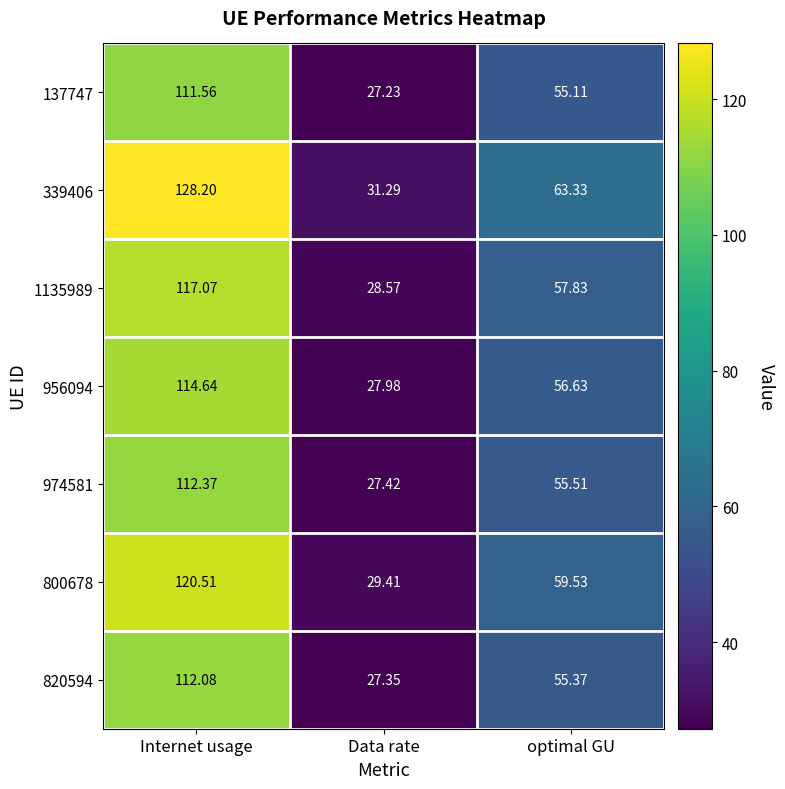

At which label does 800678 first exceed 59?

Internet usage